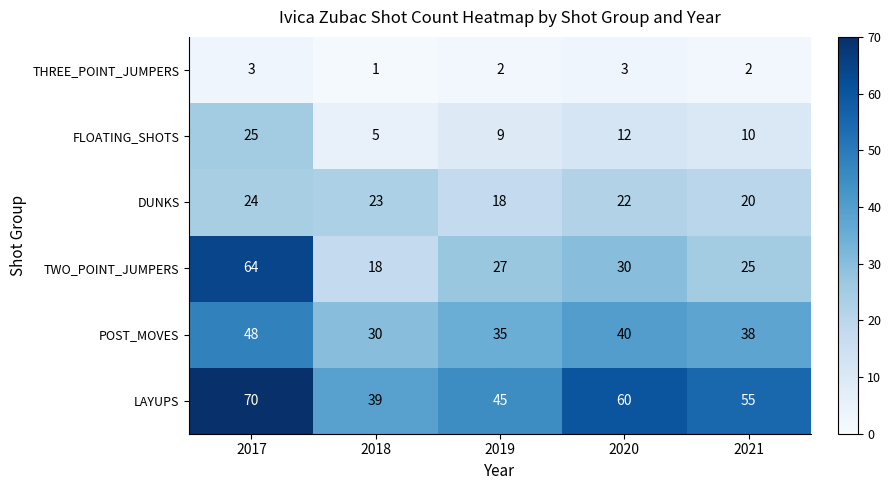

The DUNKS series shows 23 at 2018. True or false?

True